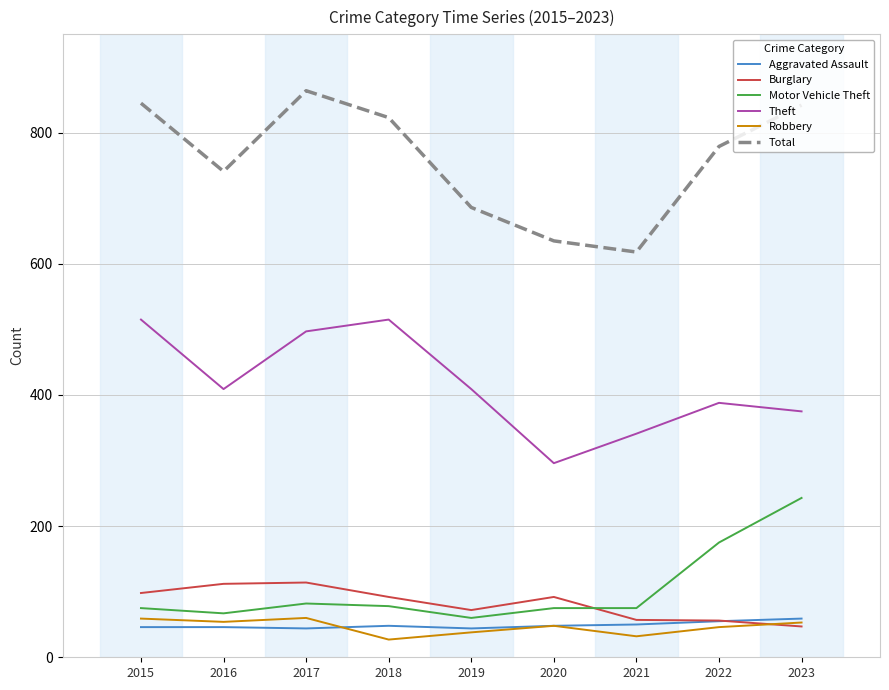

What is the difference between the maximum and minimum values in the Theft series?

219